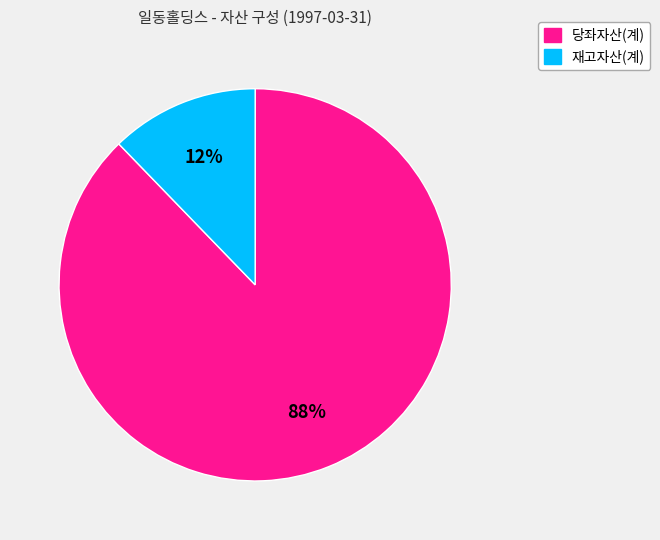

To the nearest percent, what percentage of the pie is 당좌자산(계)?

88%